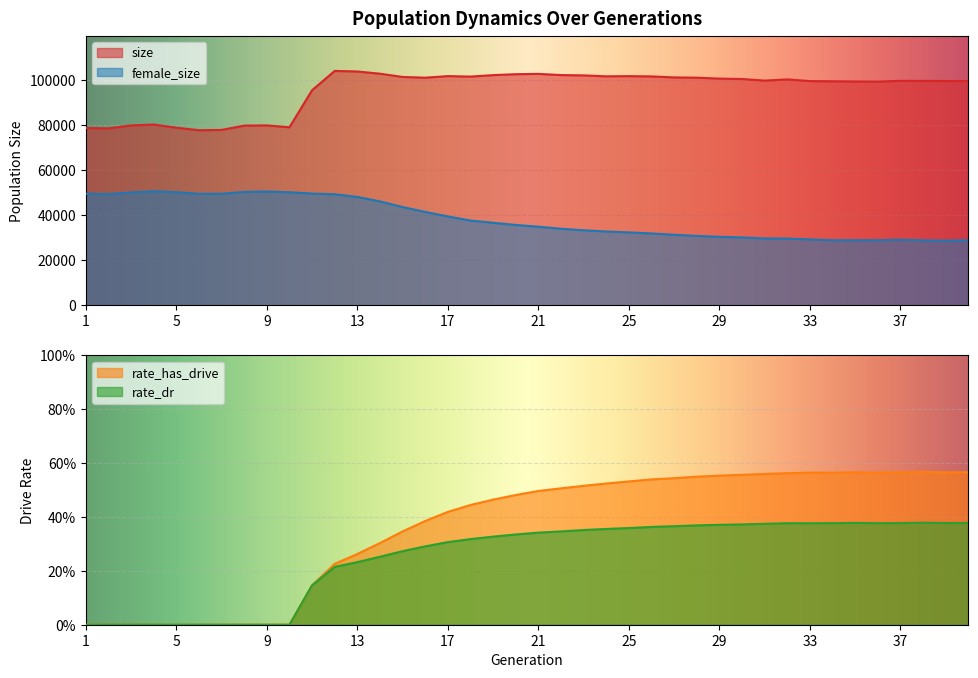

At which category is the sum across all series the highest?

12